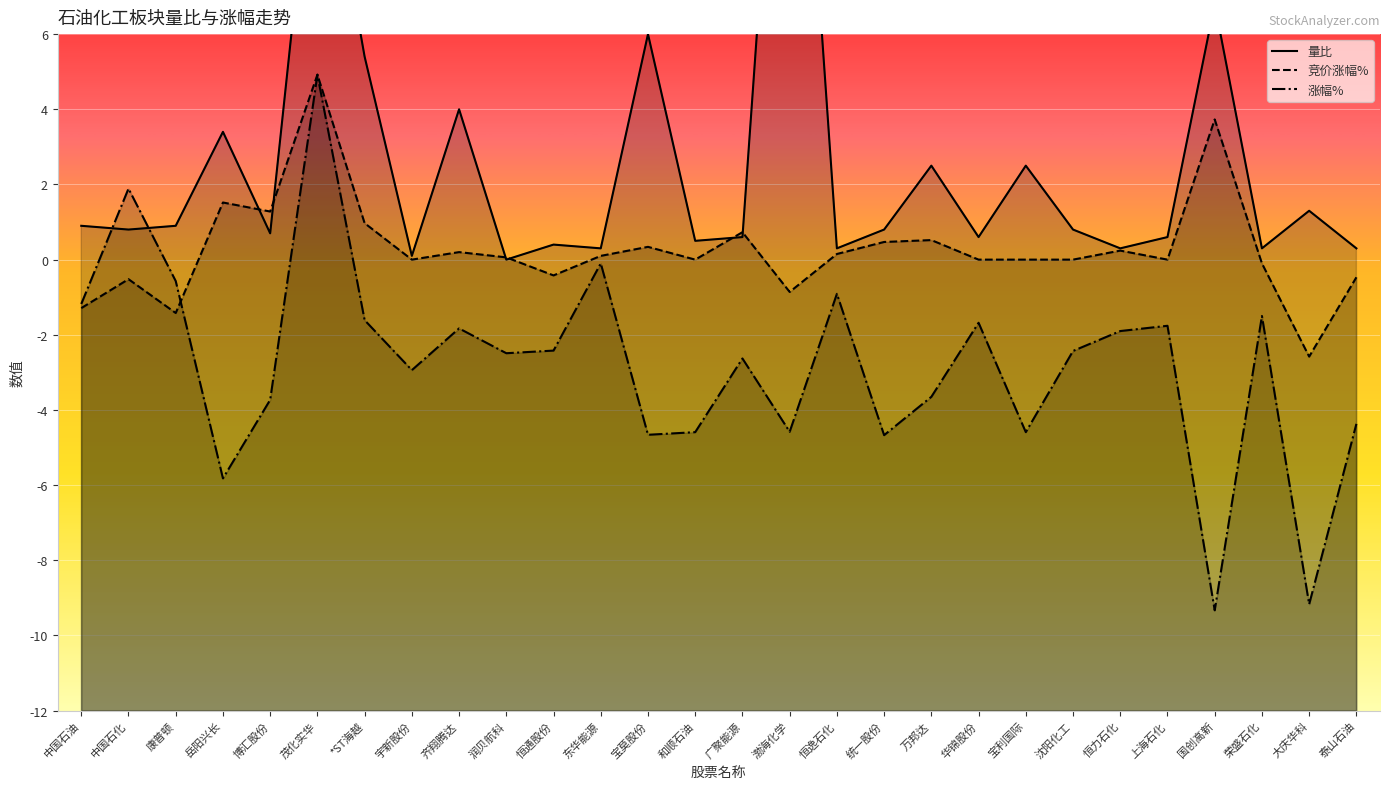

At which category does the chart reach its minimum across all series?

国创高新